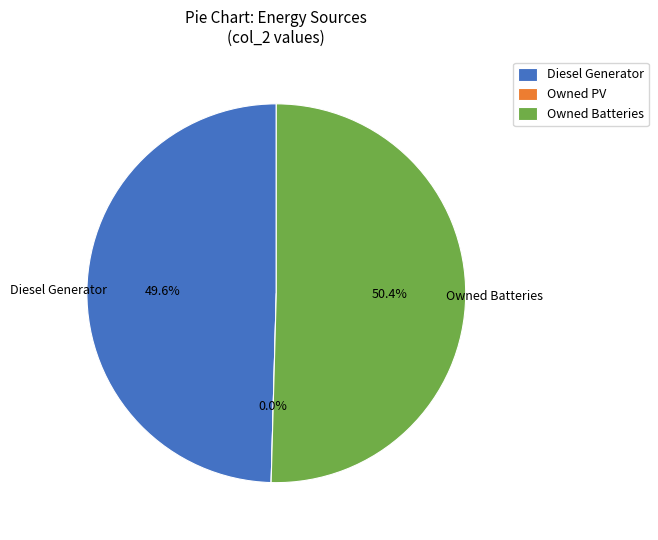

Combined, do Owned Batteries and Diesel Generator account for over 50%?

Yes